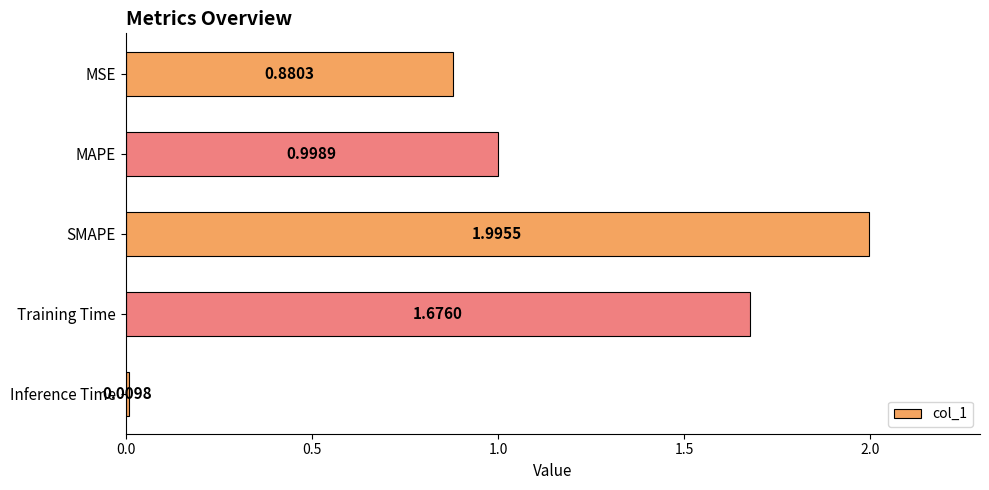

How many series are shown in this chart?

1